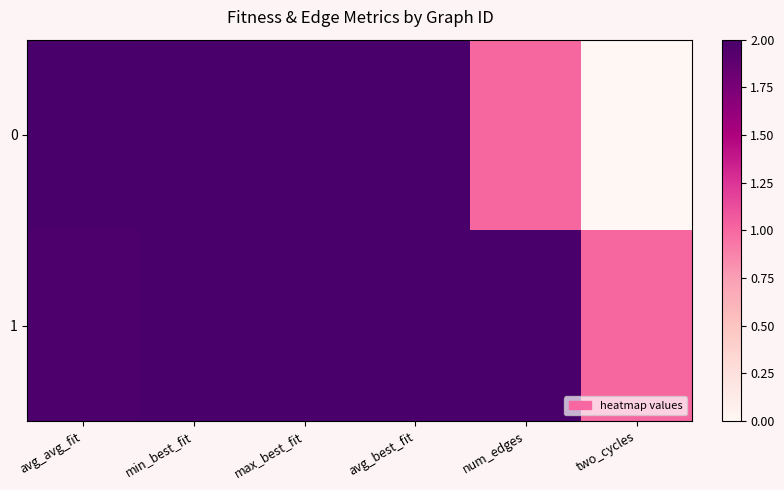

Reading left to right, what are all the values shown in this chart?

0: avg_avg_fit=2.0	min_best_fit=2.0	max_best_fit=2.0	avg_best_fit=2.0	num_edges=1.0	two_cycles=0.0
1: avg_avg_fit=2.0	min_best_fit=2.0	max_best_fit=2.0	avg_best_fit=2.0	num_edges=2.0	two_cycles=1.0